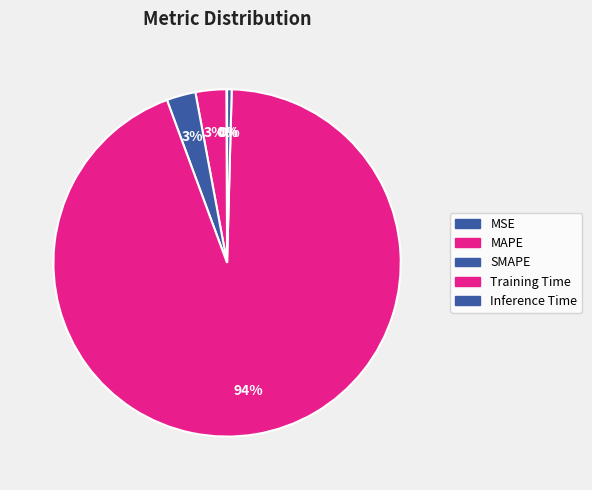

Is it true that MSE is 0% of the pie?

True